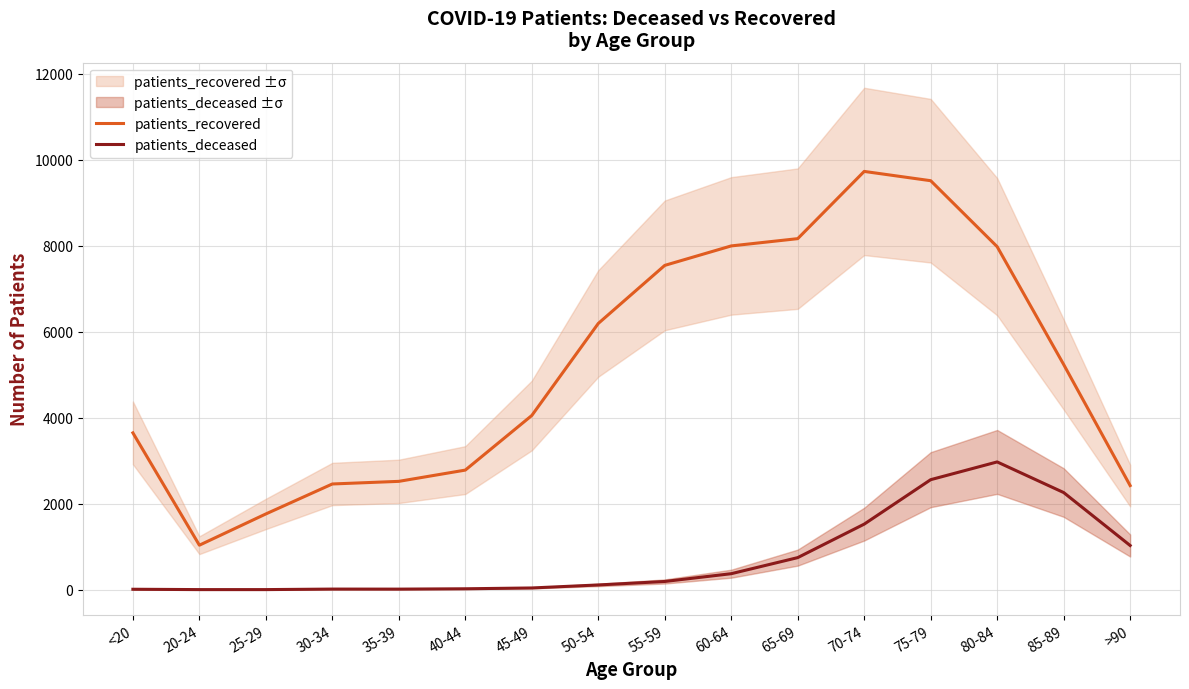

What value does the patients_recovered series have at 25-29?

1763